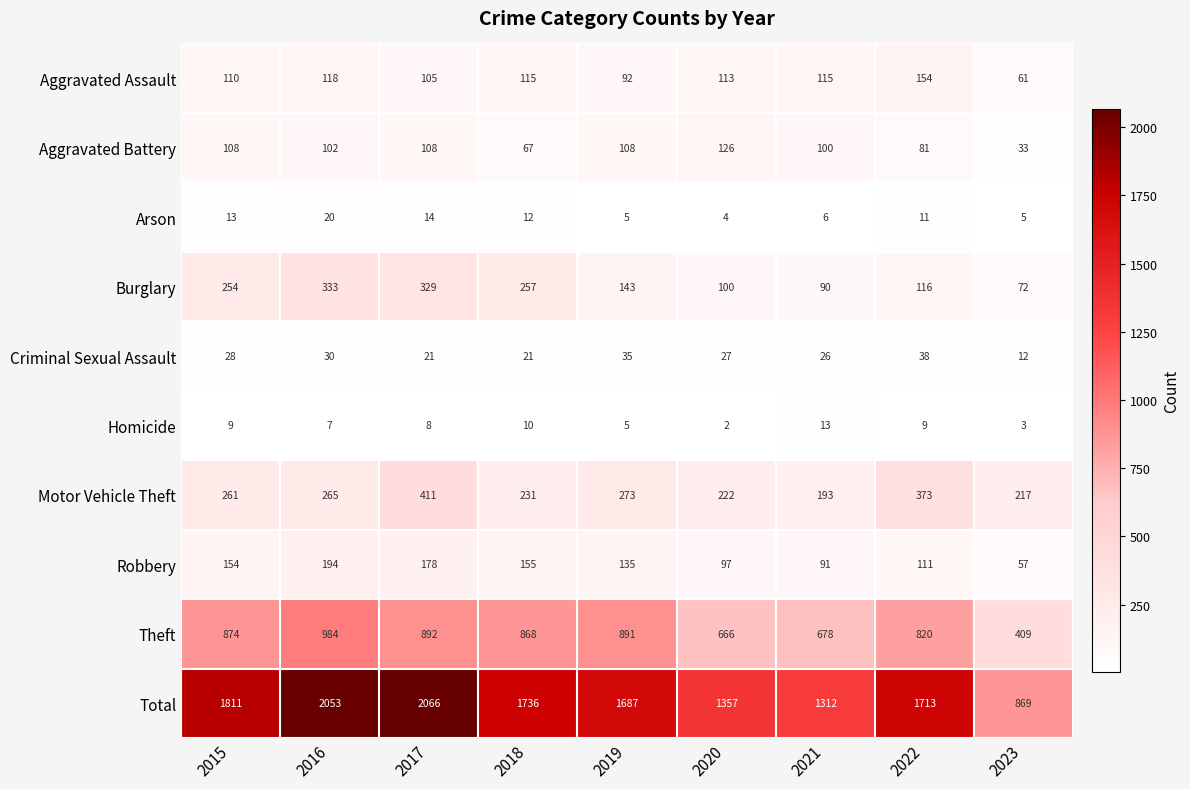

Which series has the widest spread of values?

Total